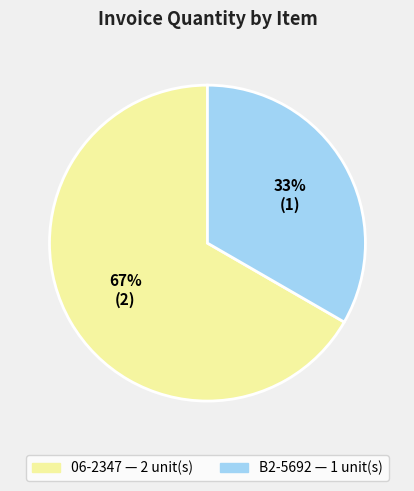

Does any single category account for the majority?

Yes